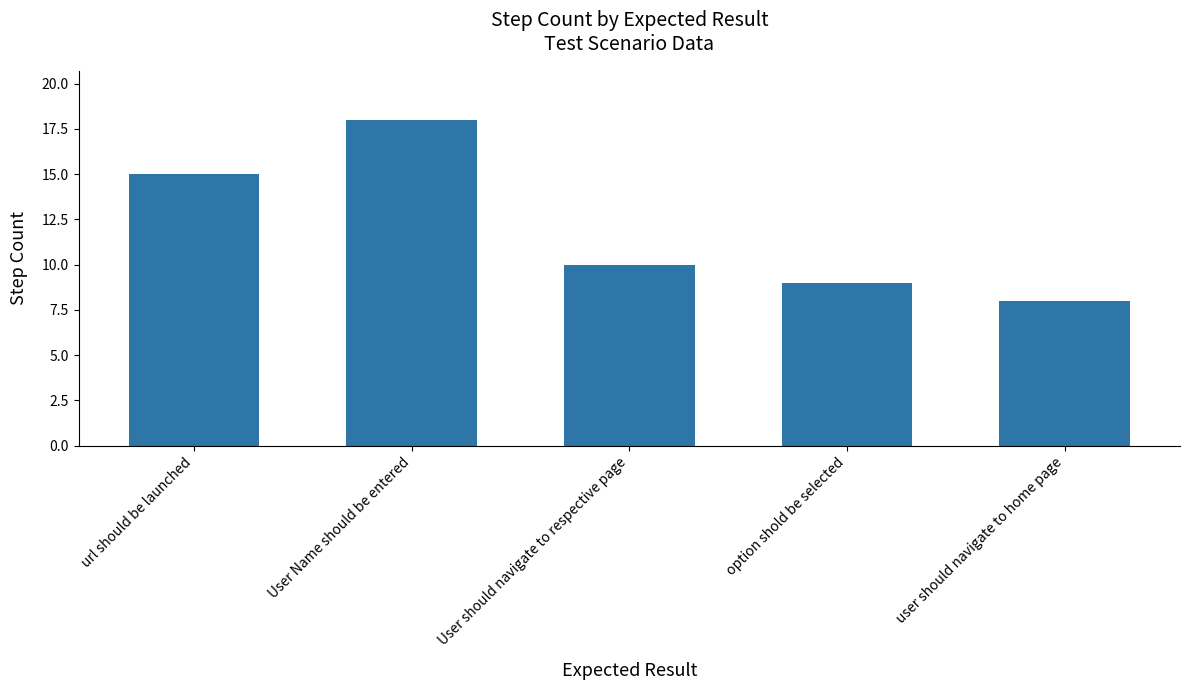

What is the change in value from url should be launched to User Name should be entered?

+3